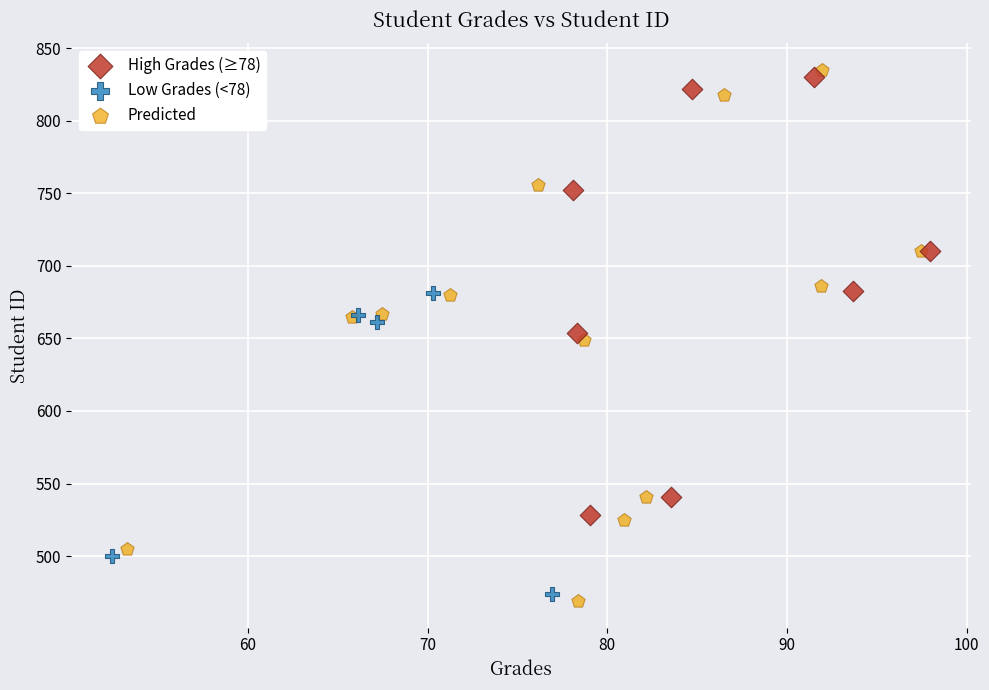

Which series has the largest Y range (max minus min)?

Predicted